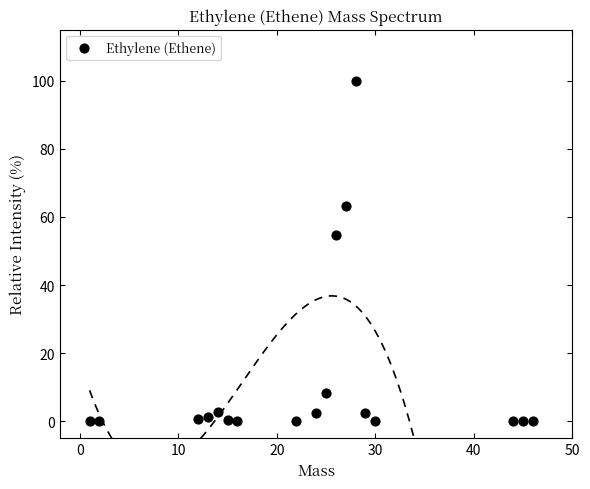

What is the range of Y values (max minus min)?

100.0